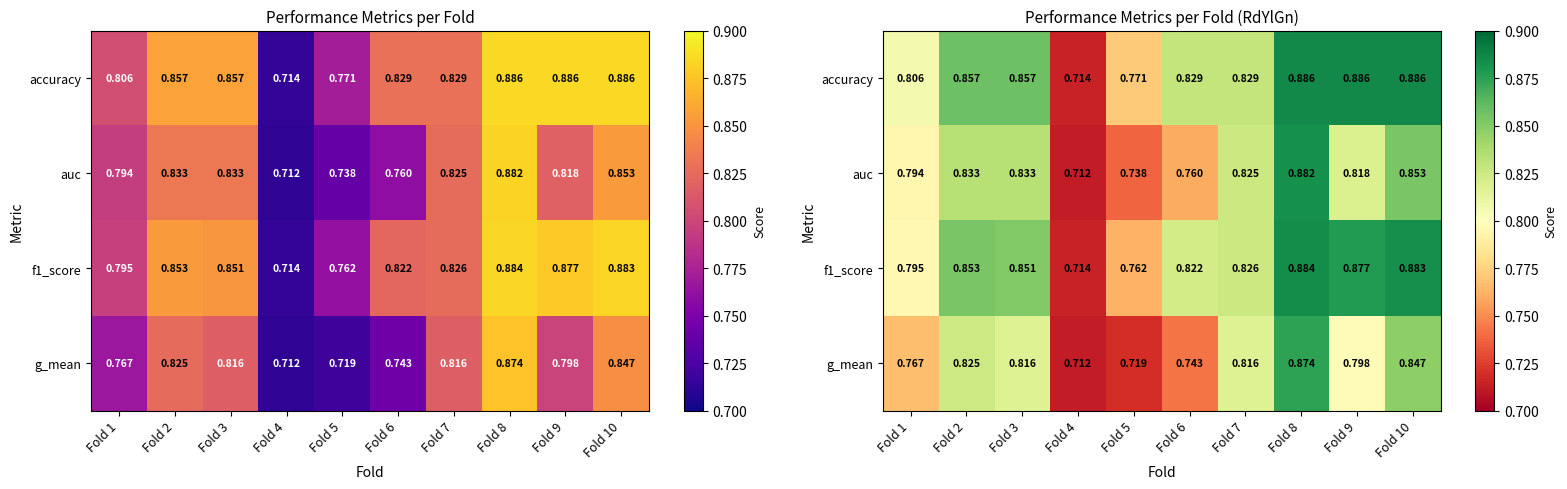

Which series changed the most between Fold 1 and Fold 10?

f1_score